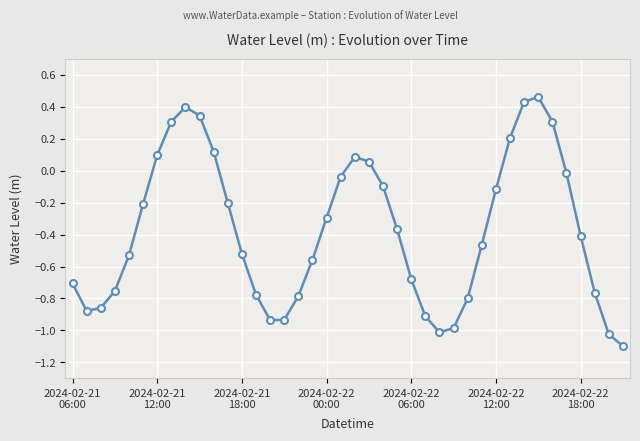

What is the value of the 6th point from the left?

-0.2